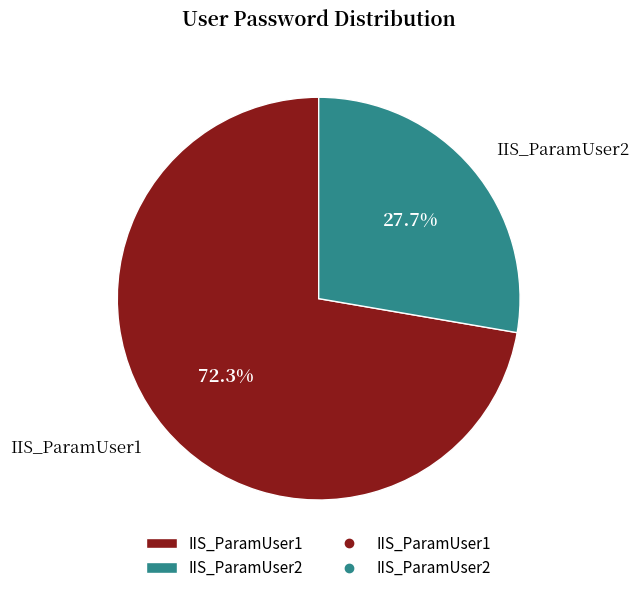

Is there a majority slice in this chart?

Yes